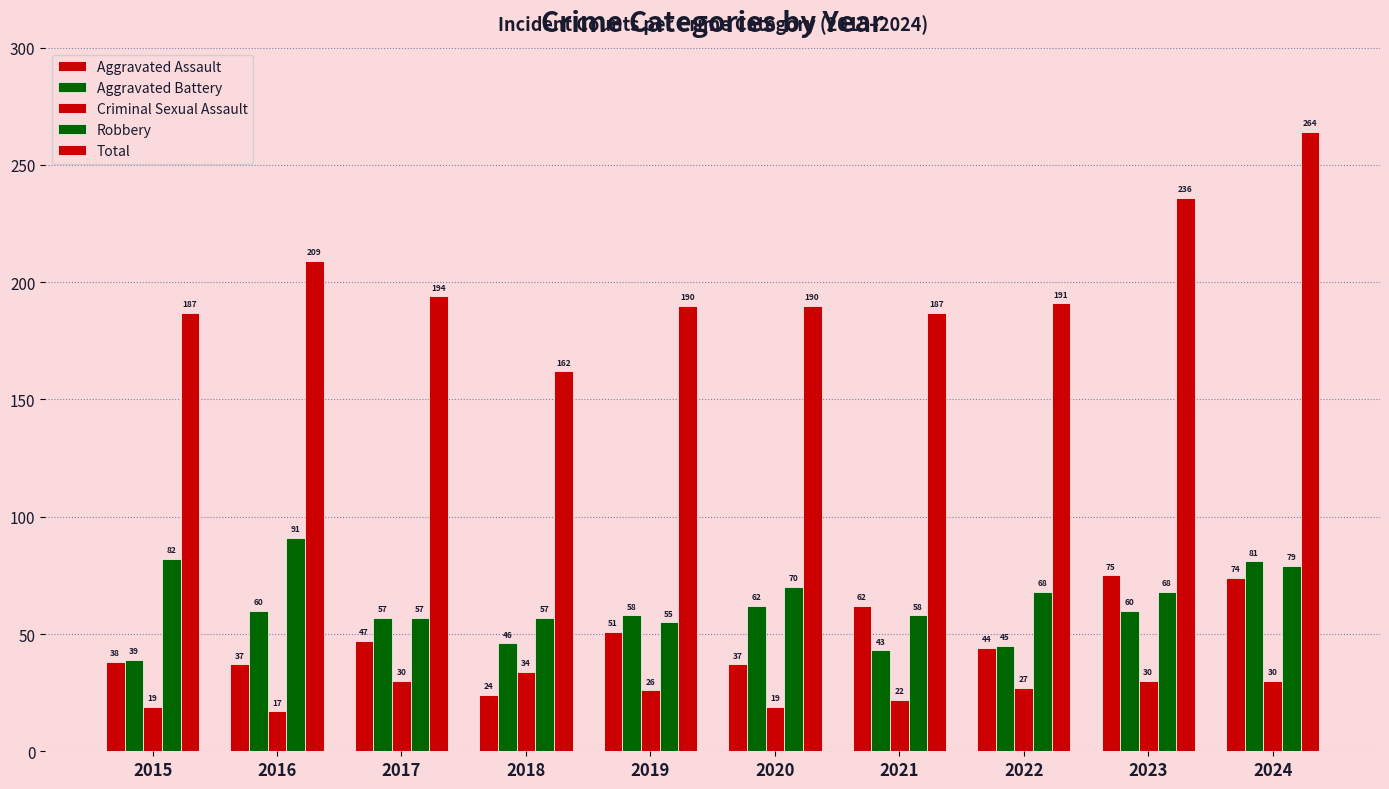

What is the sum of all Criminal Sexual Assault values?

254